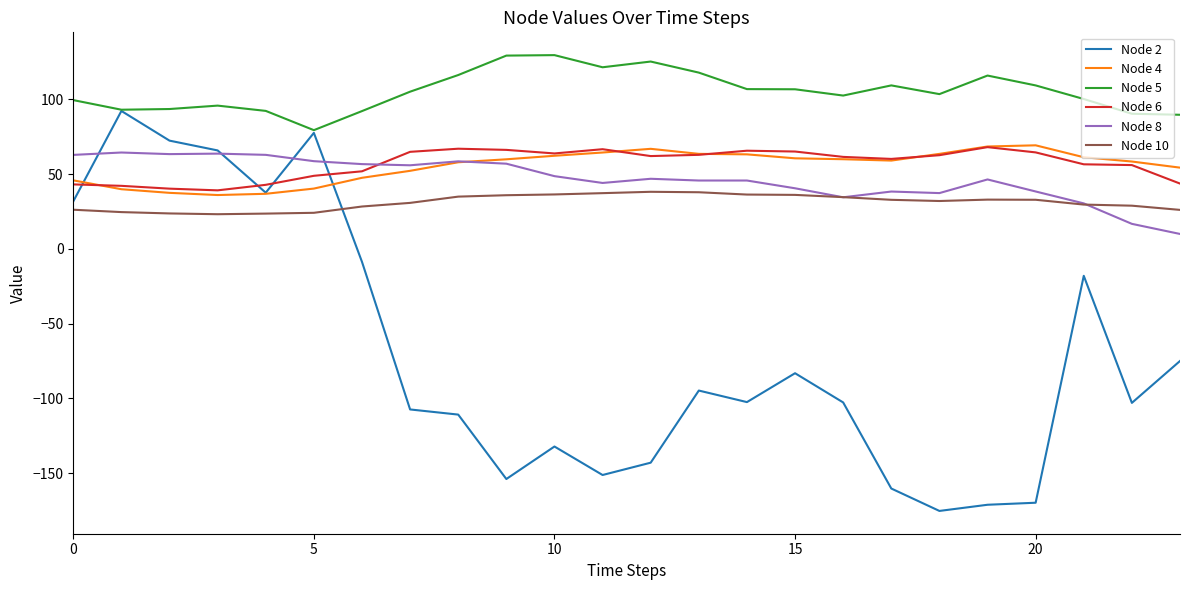

After their last crossing, which series has the higher values: Node 8 or Node 10?

Node 10